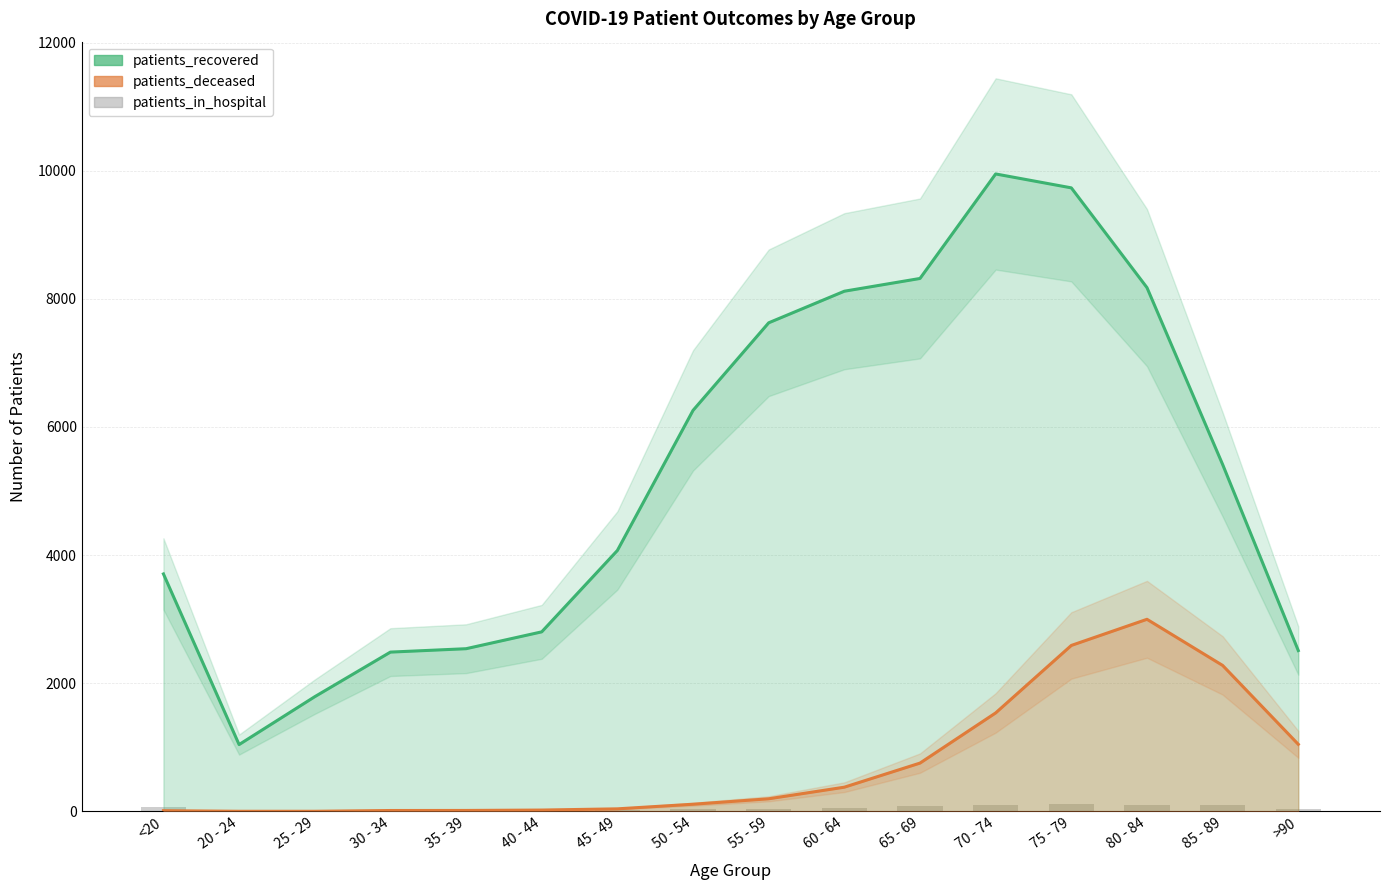

How many values in the patients_recovered series exceed 5415?

7